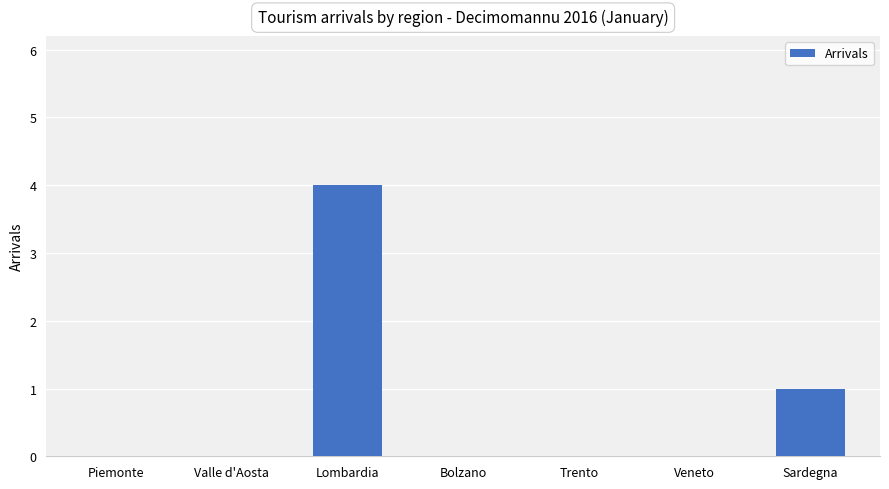

How many series are shown in this chart?

1